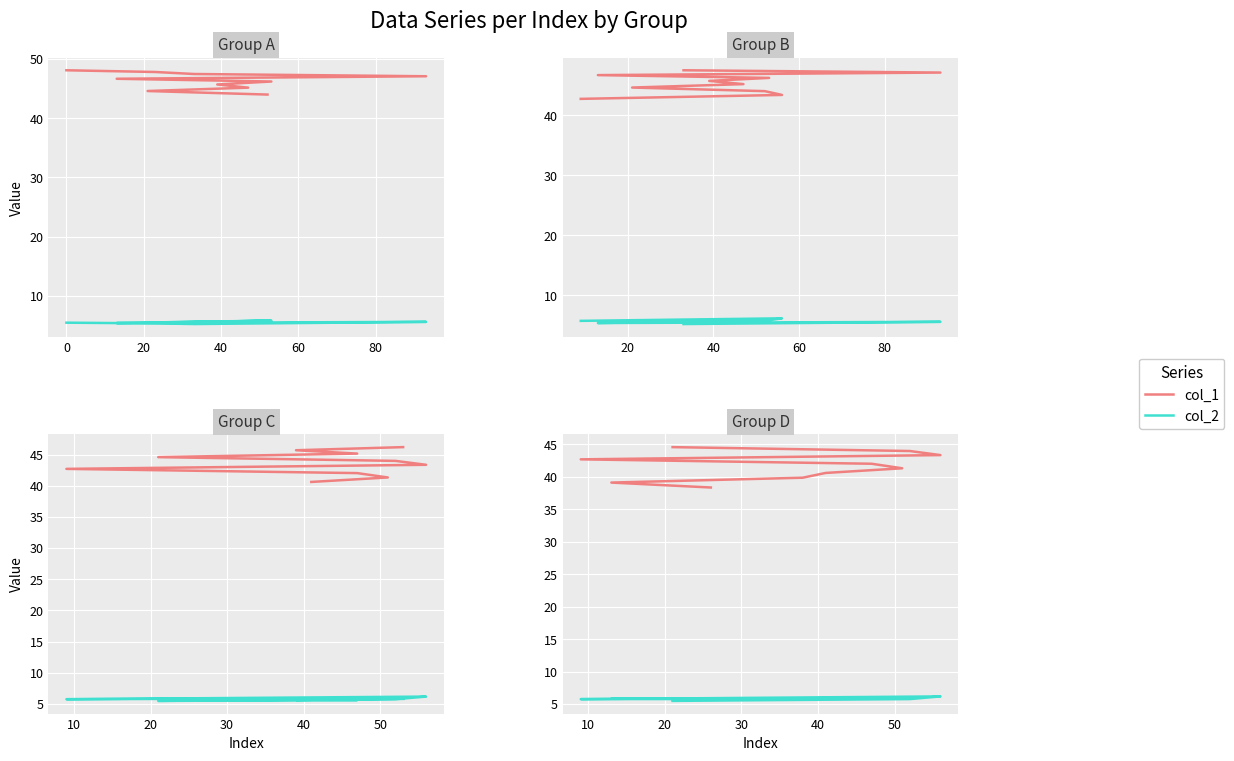

Count the number of data series in this chart.

2